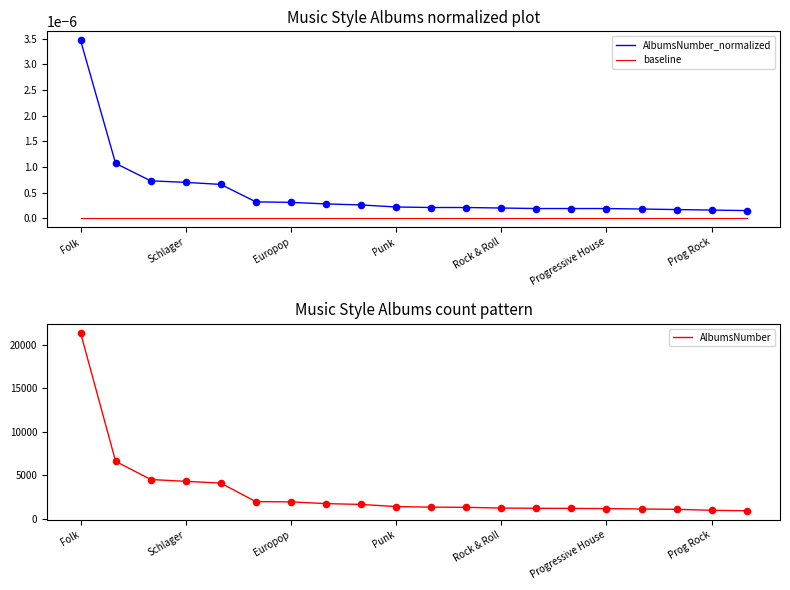

Which series reaches the minimum Y coordinate?

baseline